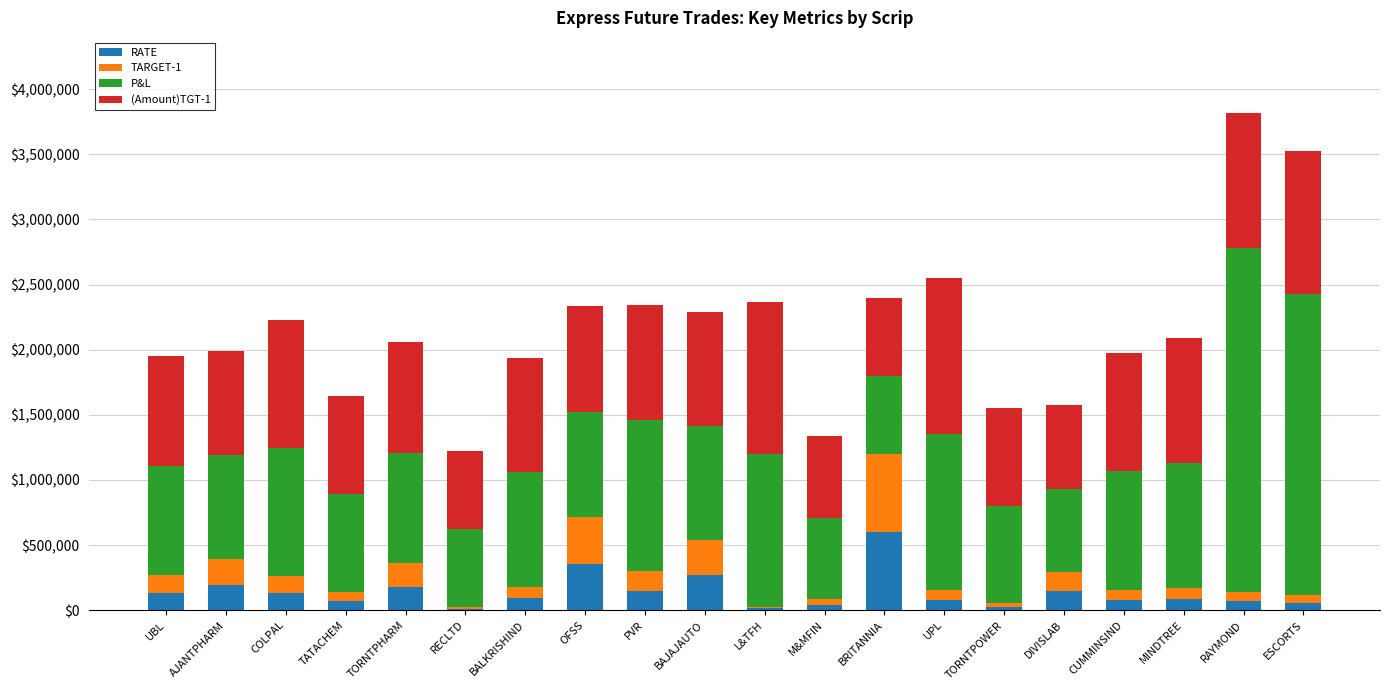

Does the chart contain stacked bars?

Yes